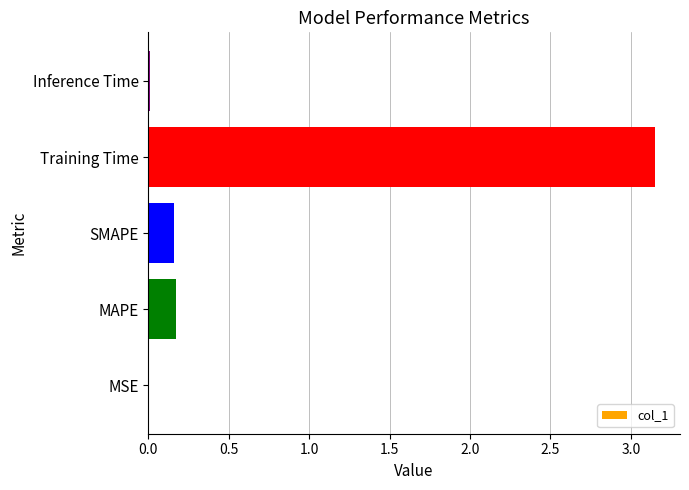

Between Inference Time and Training Time, which is larger?

Training Time